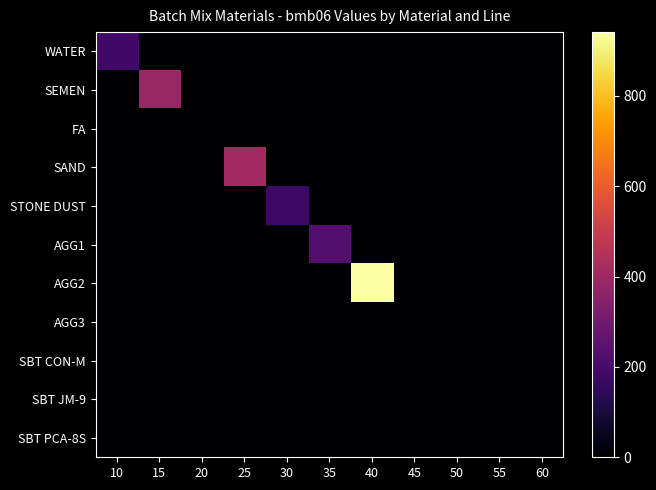

What is the maximum value shown in the chart?

941.0